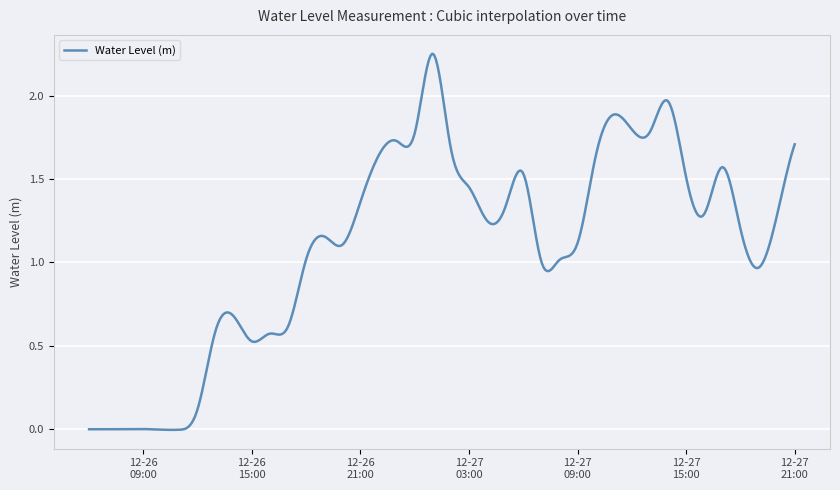

How many lines are shown in the chart?

1